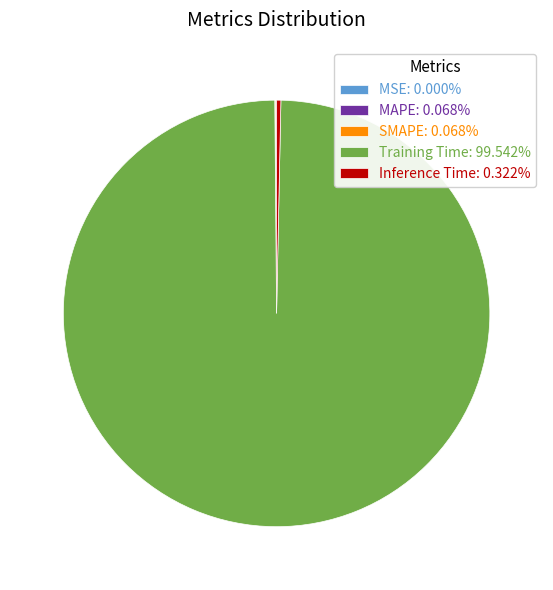

True or false: Inference Time accounts for 0% of the total.

True